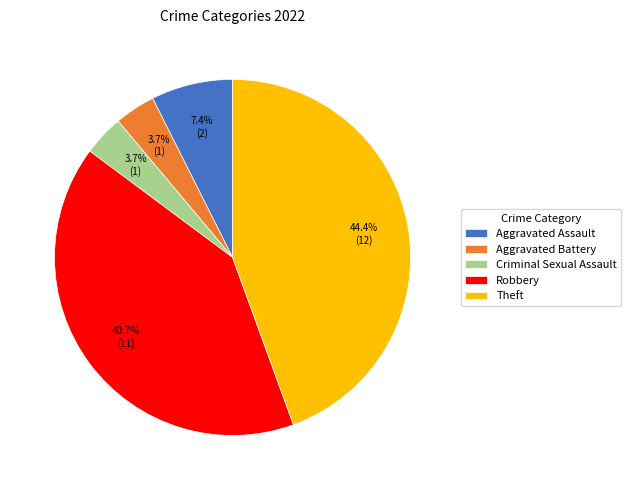

What percentage is the Theft slice, to the nearest percent?

44%